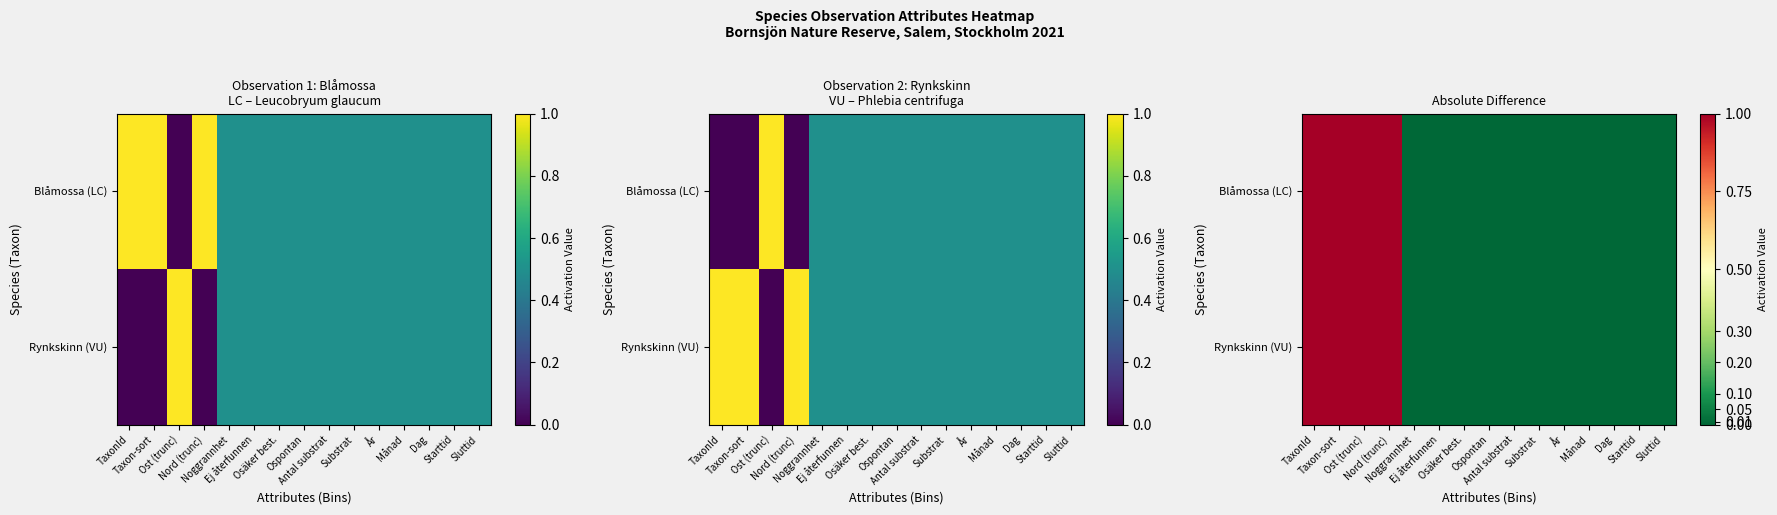

Which series has the widest spread of values?

Blåmossa (LC)